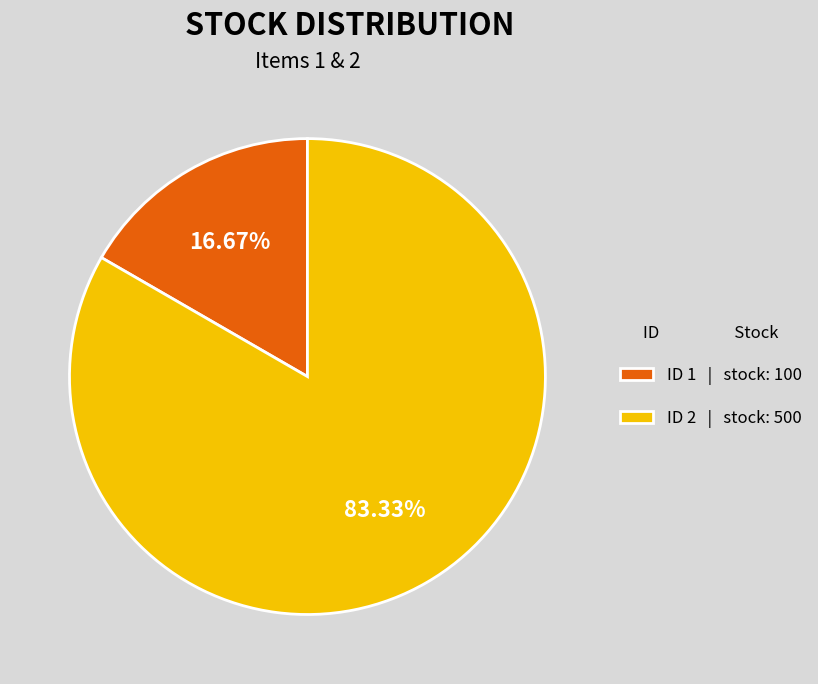

Do ID 2 | stock: 500 and ID 1 | stock: 100 together represent more than half of the pie?

Yes